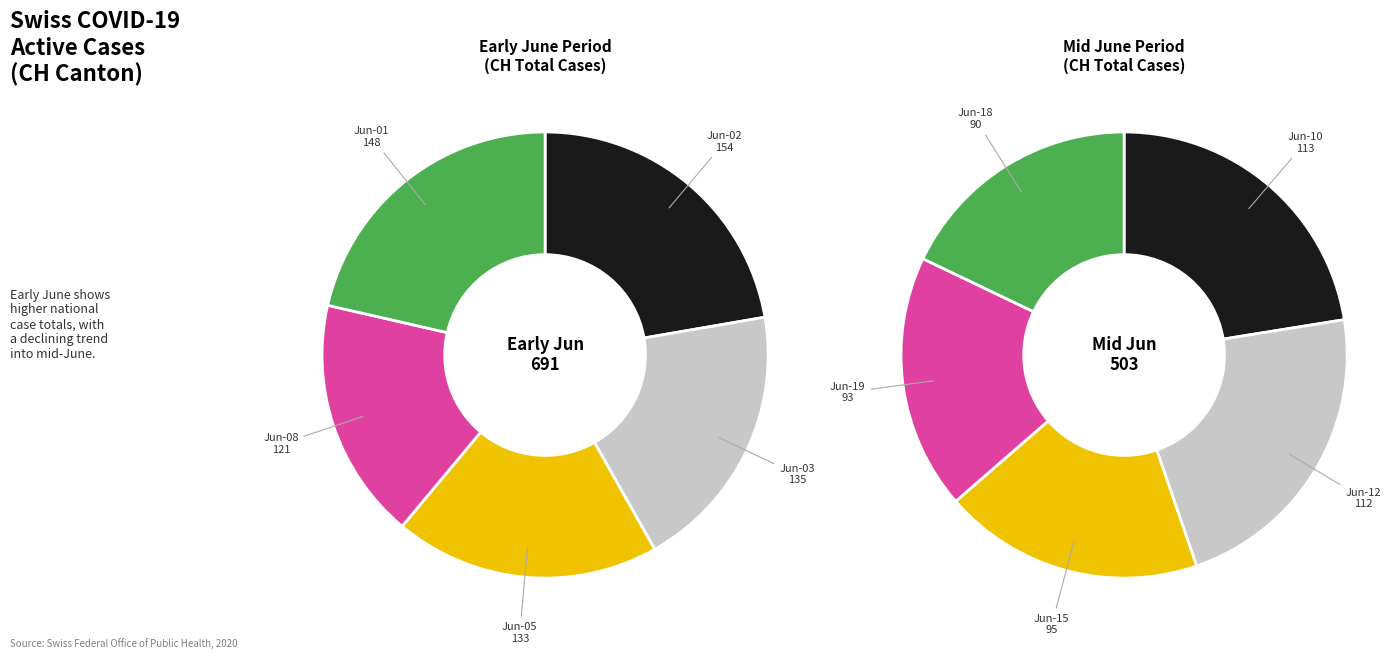

How many slices are in this pie chart?

10